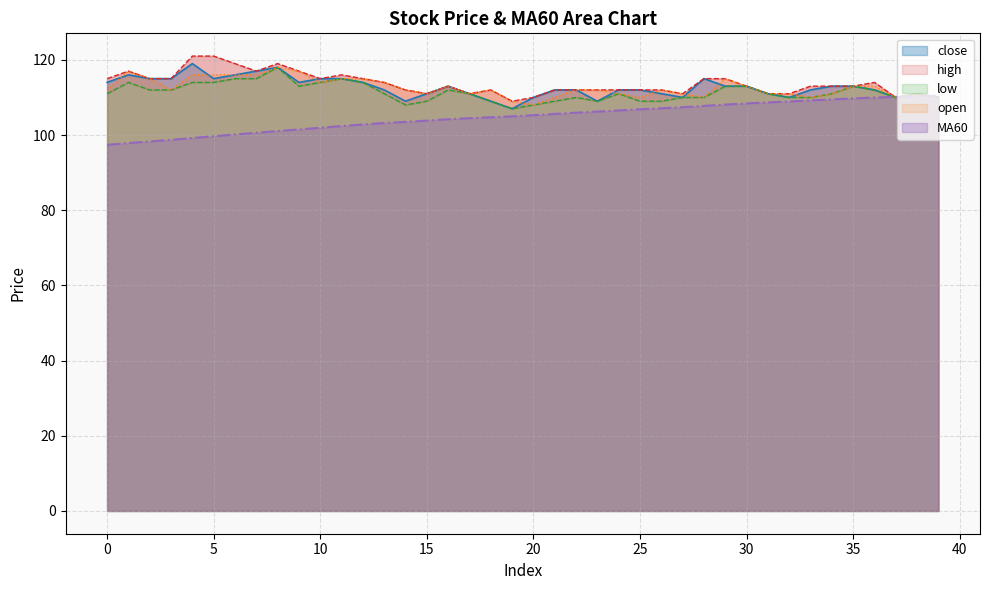

What is the spread (max minus min) of values at 7?

16.4